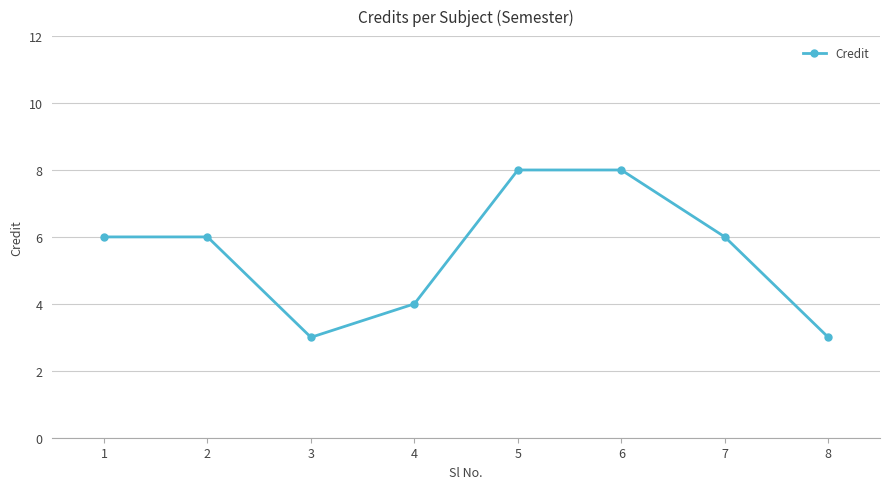

What is the minimum value shown in the chart?

3